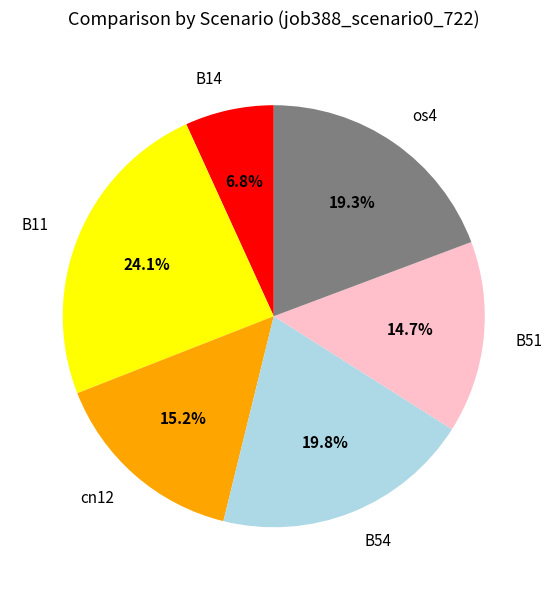

Approximately how many times larger is the value at B51 compared to B14?

2.2